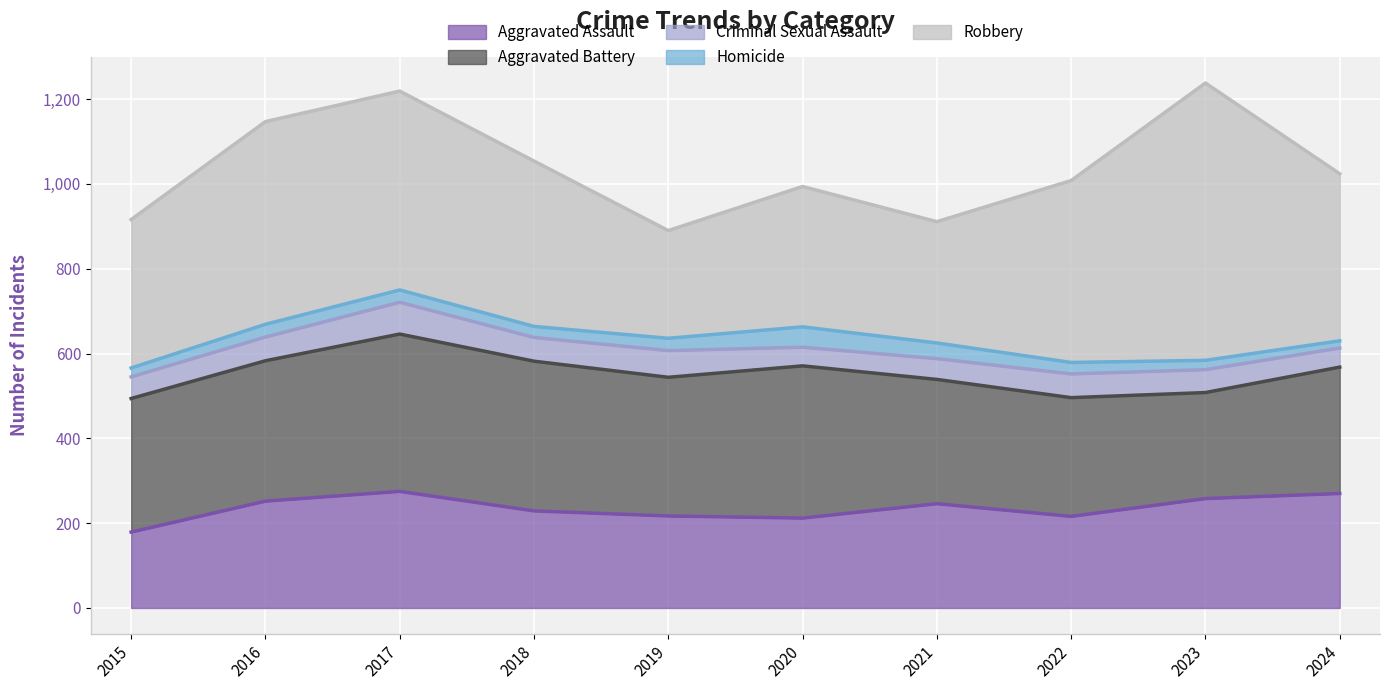

At which category does Homicide reach its first local peak?

2016